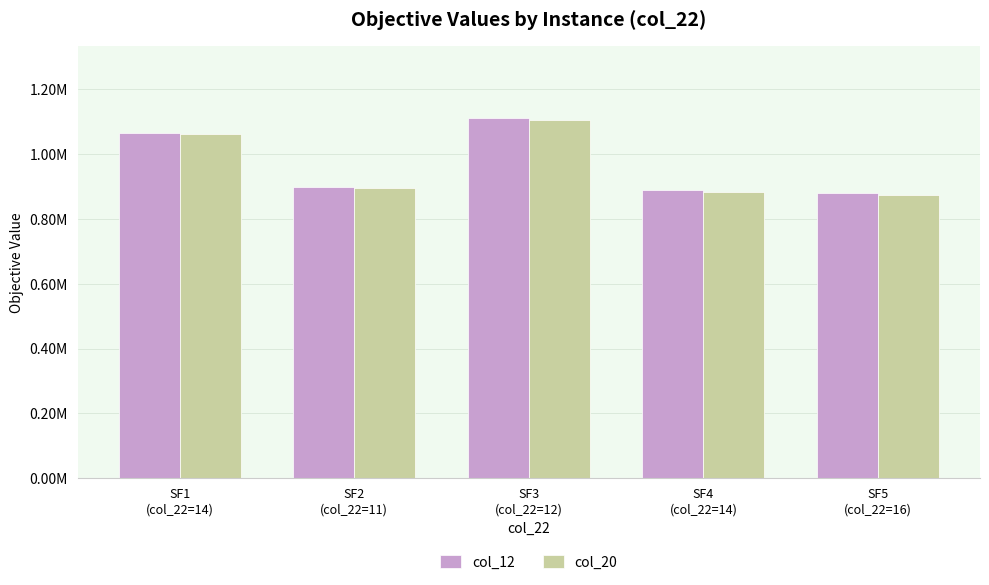

Rank the series at SF5
(col_22=16) from highest to lowest value.

col_12, col_20